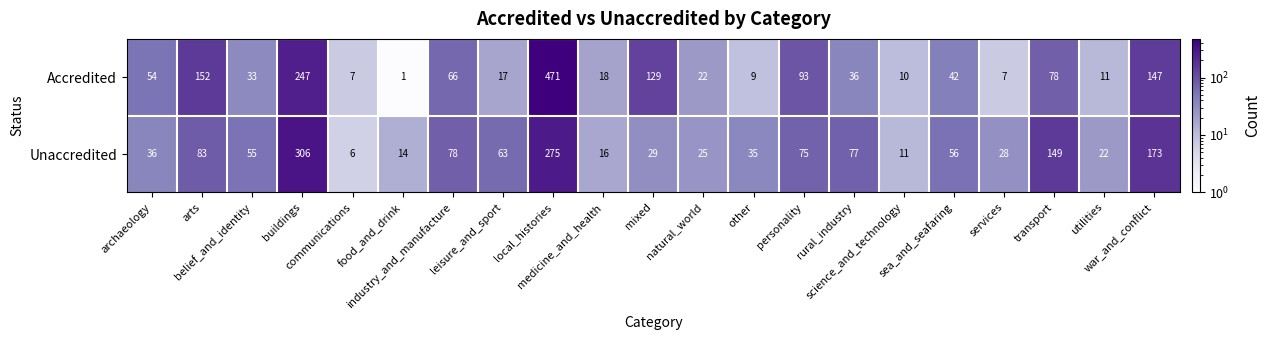

Rank the series by their maximum value, from lowest to highest.

Unaccredited, Accredited